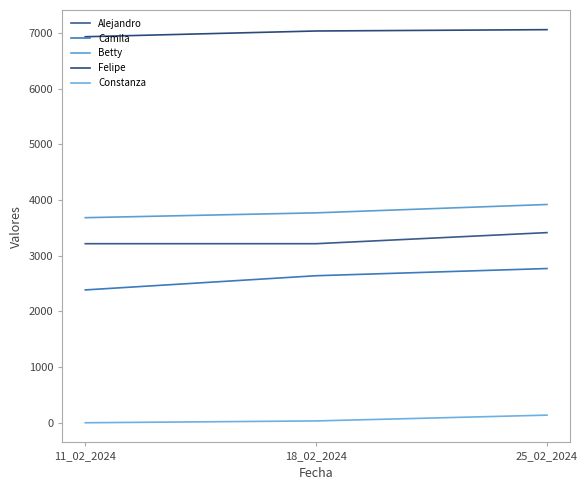

Does the chart display data point markers on the line(s)?

No